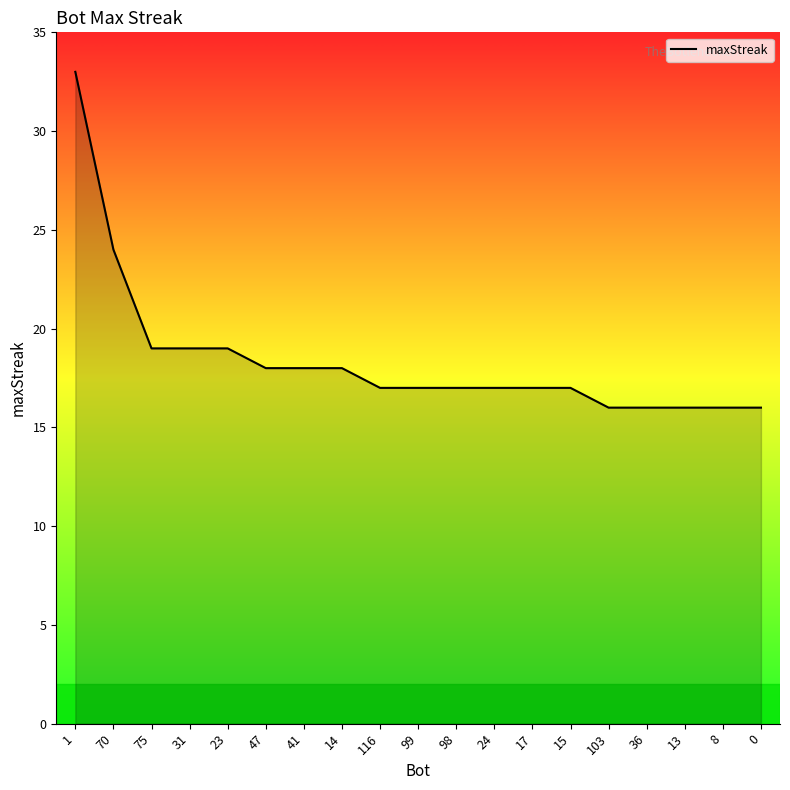

Count the number of data series in this chart.

1